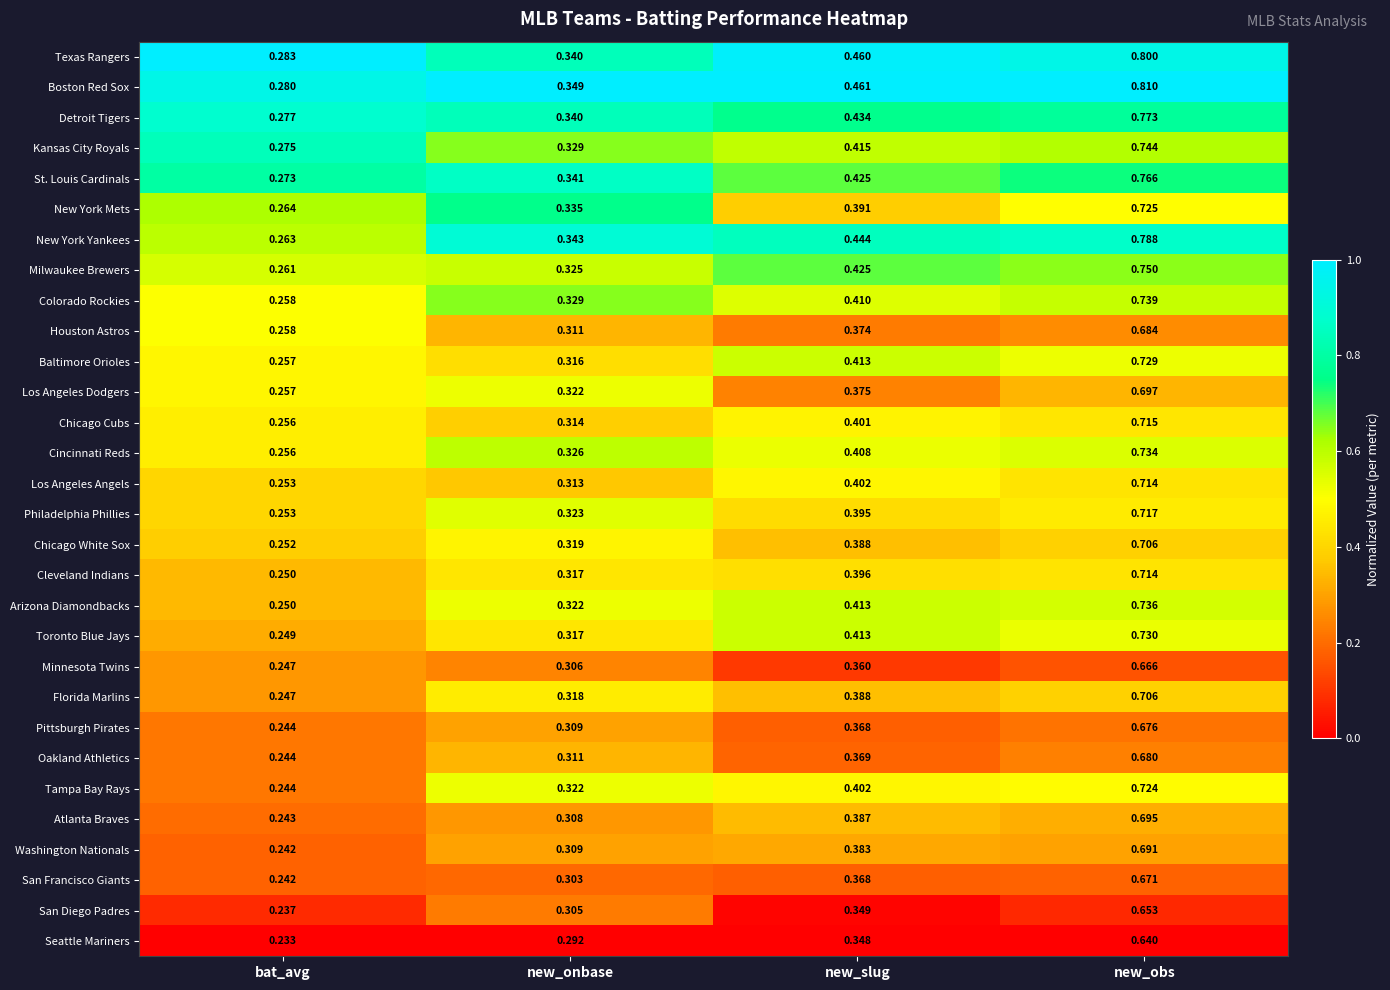

At which category is the sum across all series the highest?

new_obs